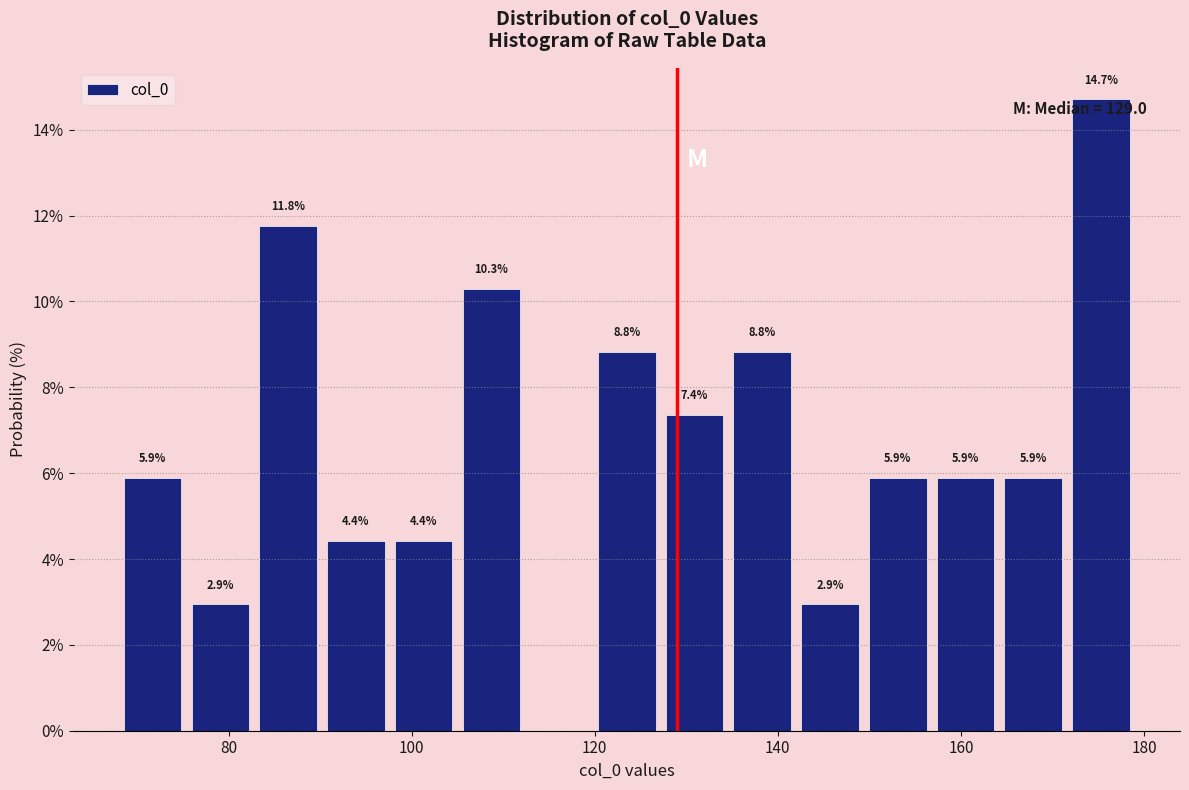

Read against the x-axis, roughly where is the centre of the tallest bar?

176